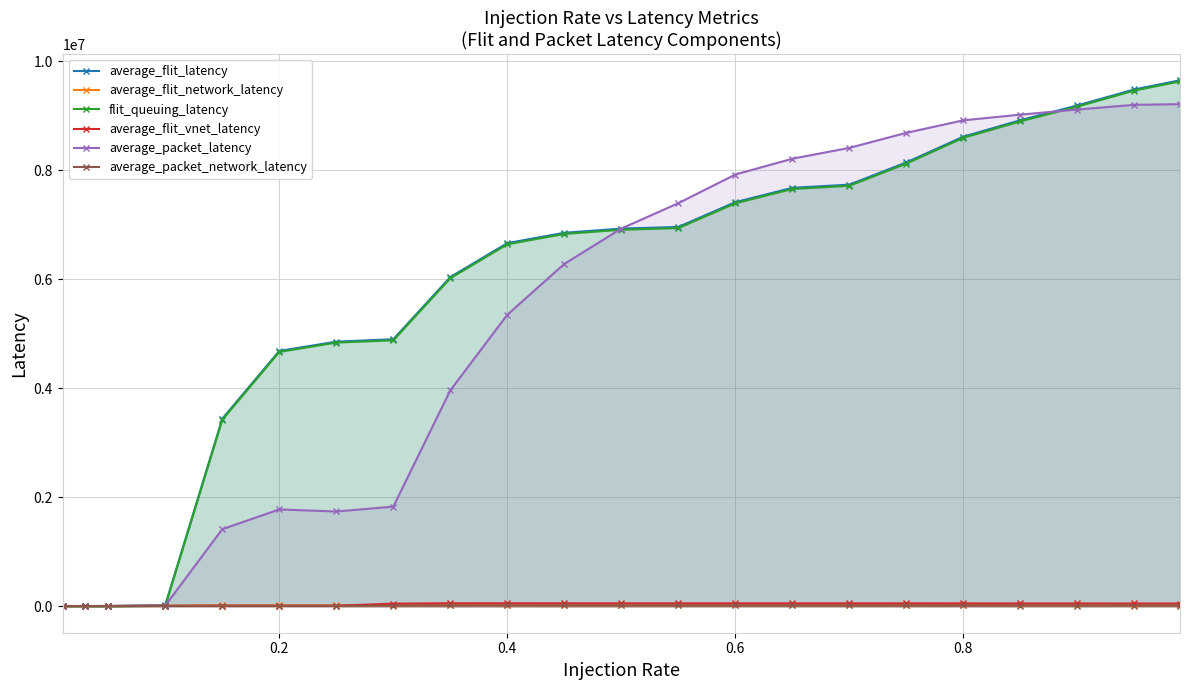

At how many categories does at least one series exceed 7133832?

10